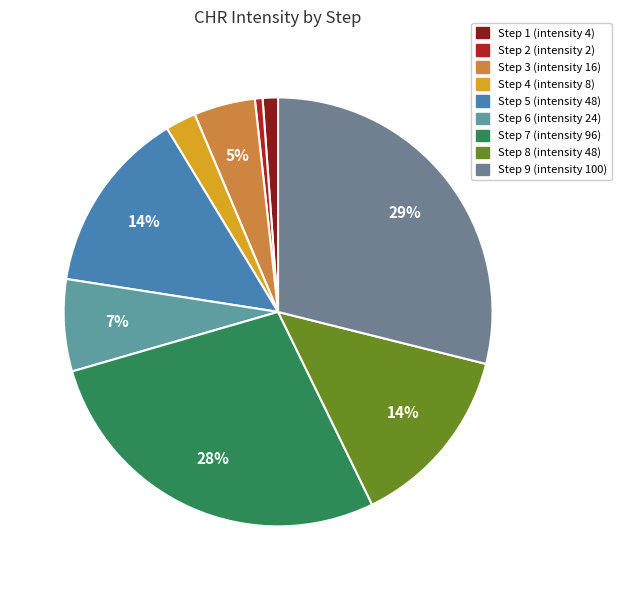

Is Step 6 the majority of the pie?

No